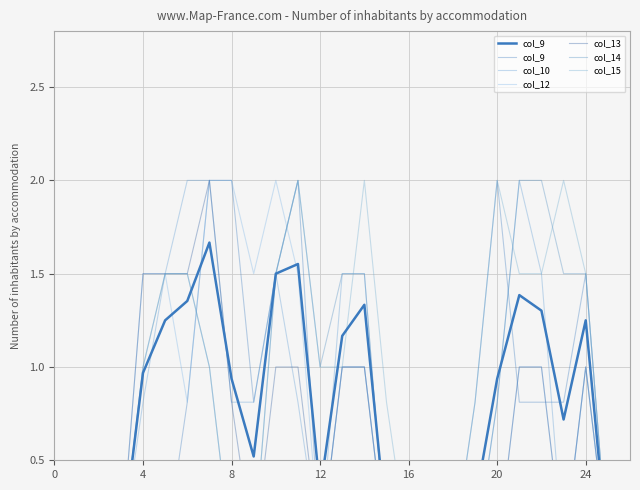

What is the difference between the col_10 values at 8 and 22?

1.5